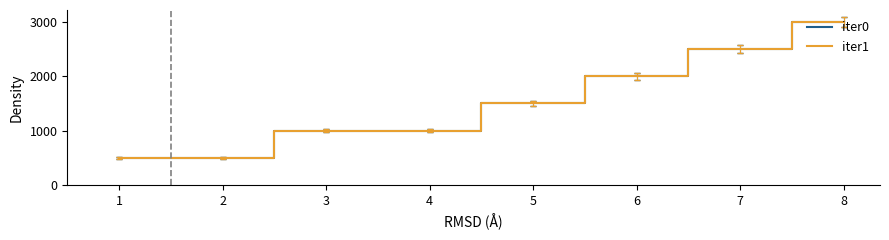

Does the chart display data point markers on the line(s)?

No